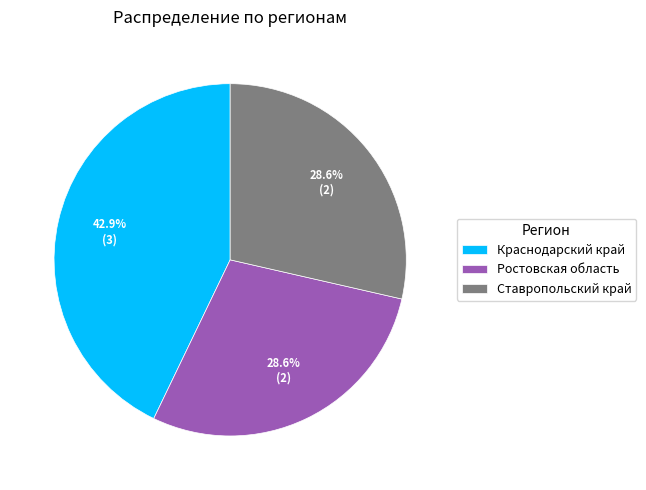

To the nearest percent, what percentage of the pie is Ростовская область?

29%